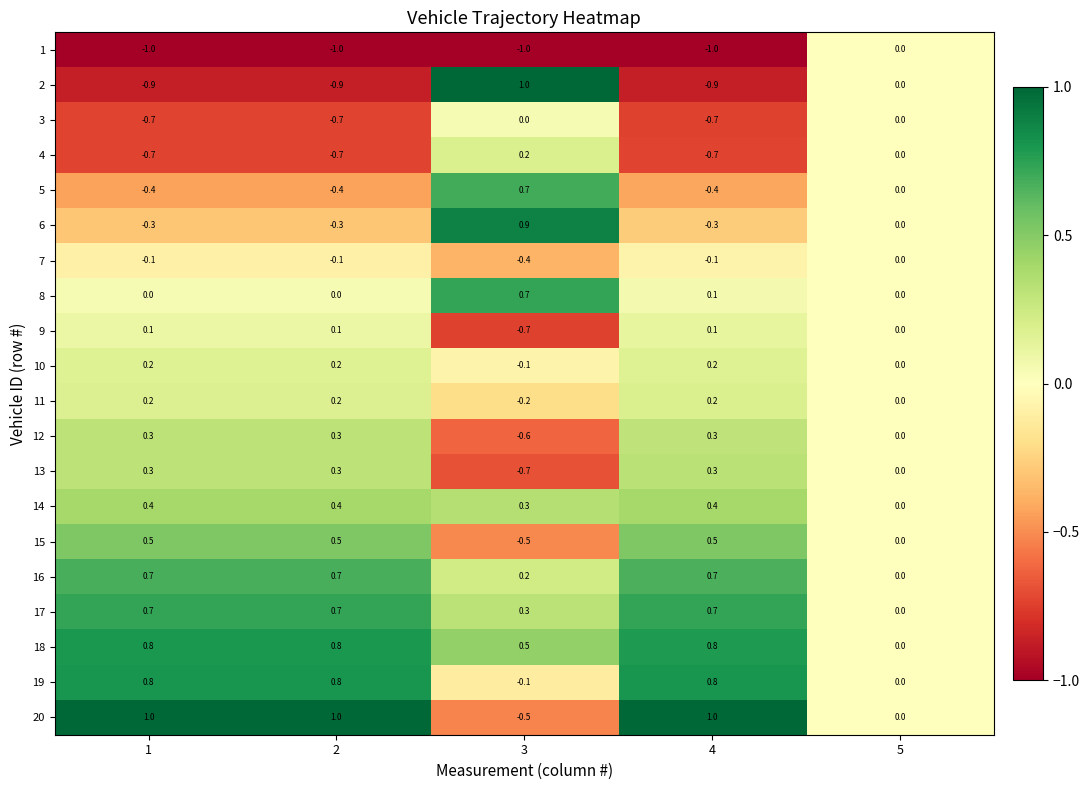

Count the 12 values in the range 0 to 1.

4